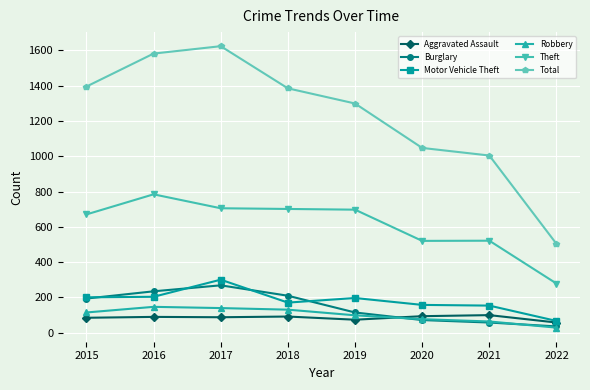

True or false: Motor Vehicle Theft and Robbery cross at least once.

False